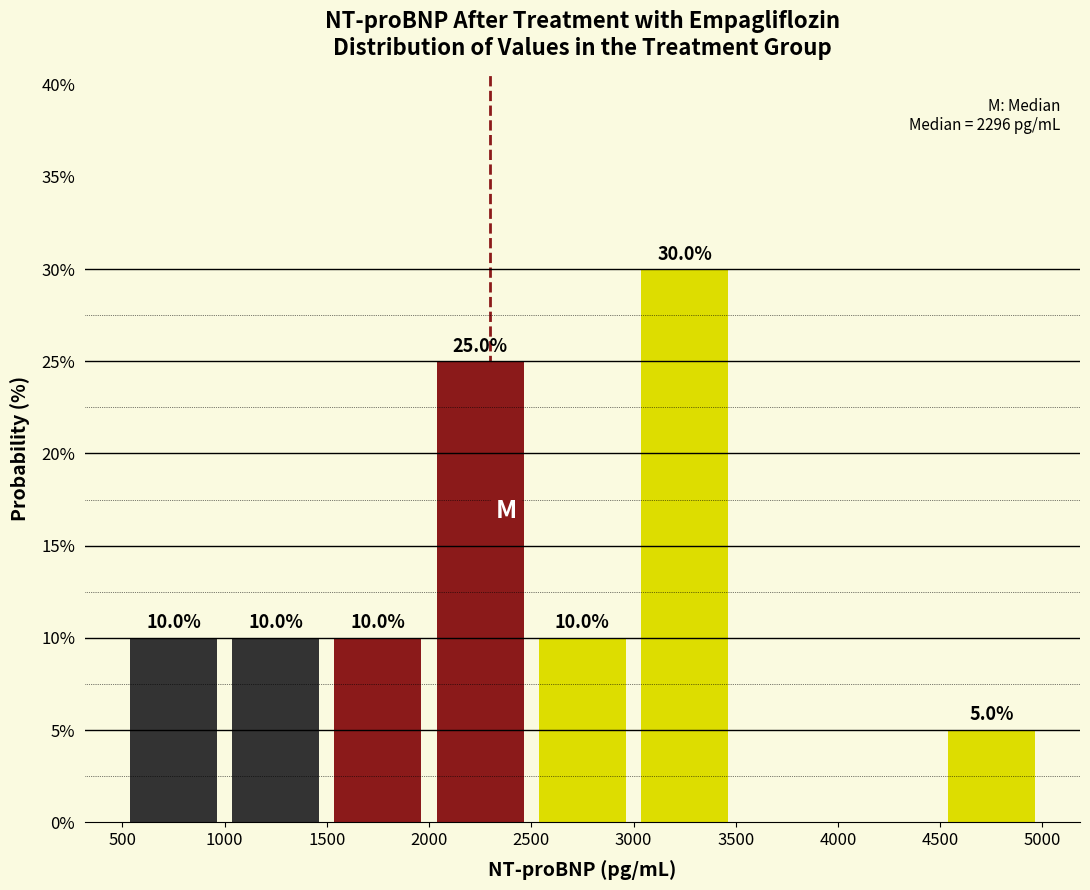

Which range on the x-axis has the tallest bar?

3000 to 3500